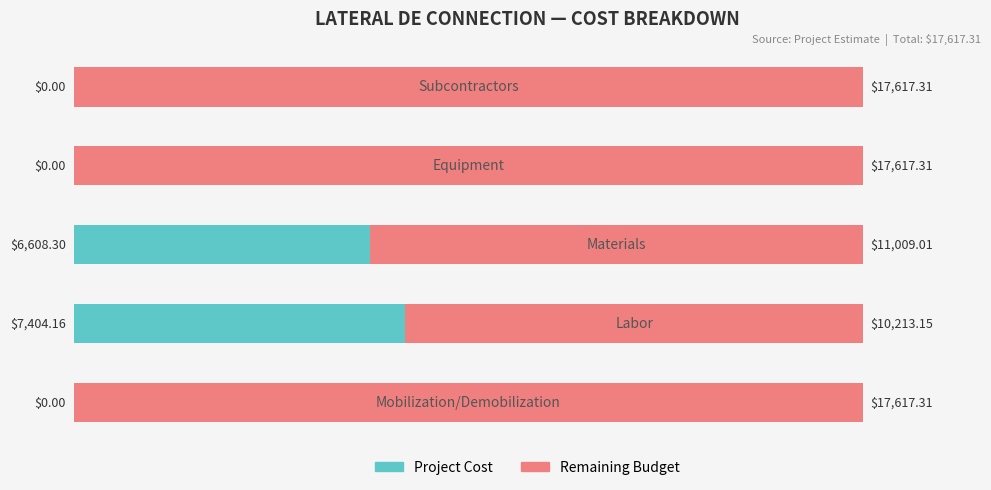

What is the sum of all Project Cost values?

14012.5